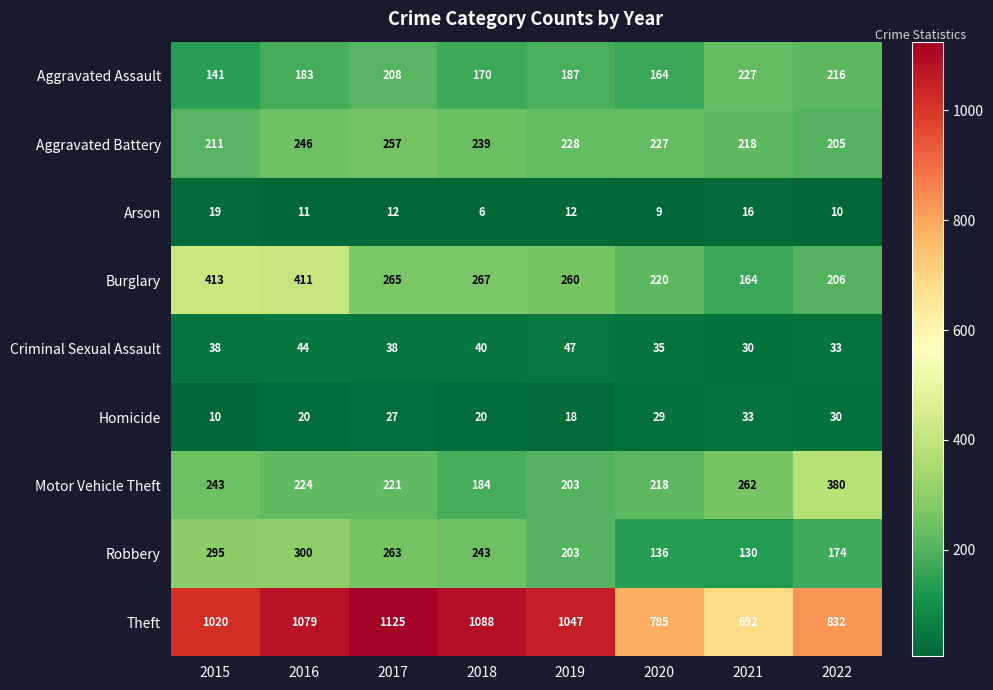

What is the total value across all series at 2020?

1823